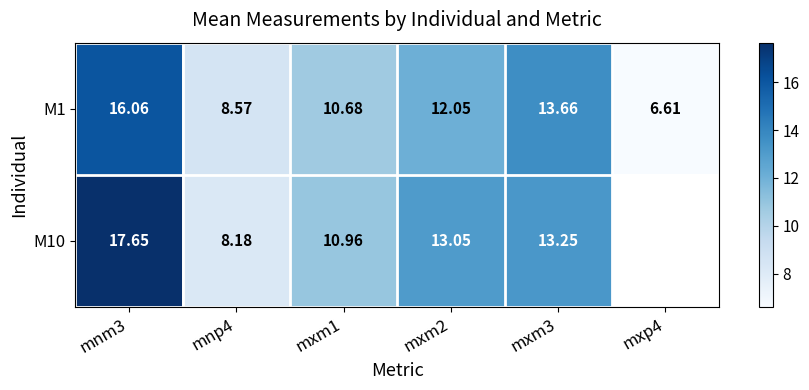

The M10 series shows 9.3 at mnm3. True or false?

False